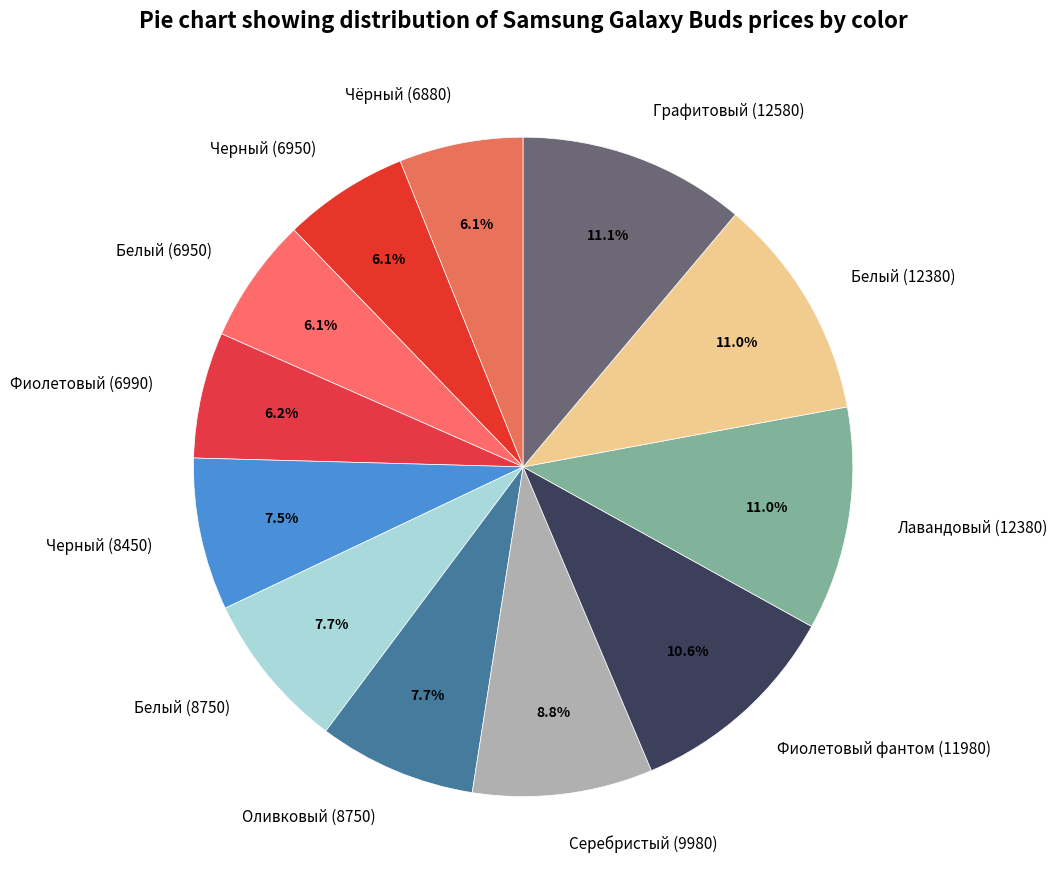

Is the sum of Серебристый (9980) and Черный (8450) greater than half?

No